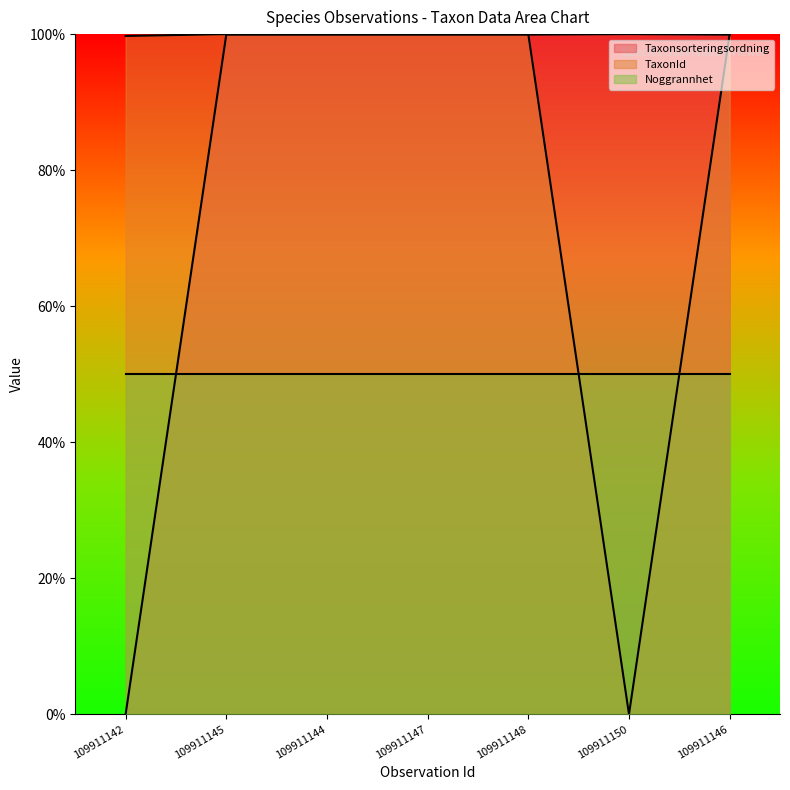

Is it true that Taxonsorteringsordning equals 0.0 at 109911142?

True